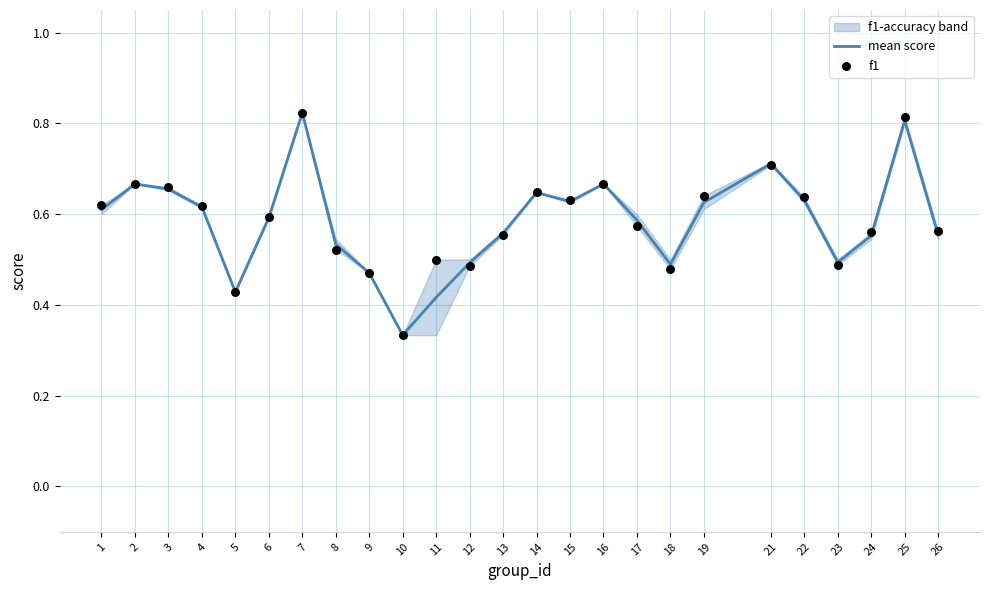

At which category is the sum across all series the highest?

7